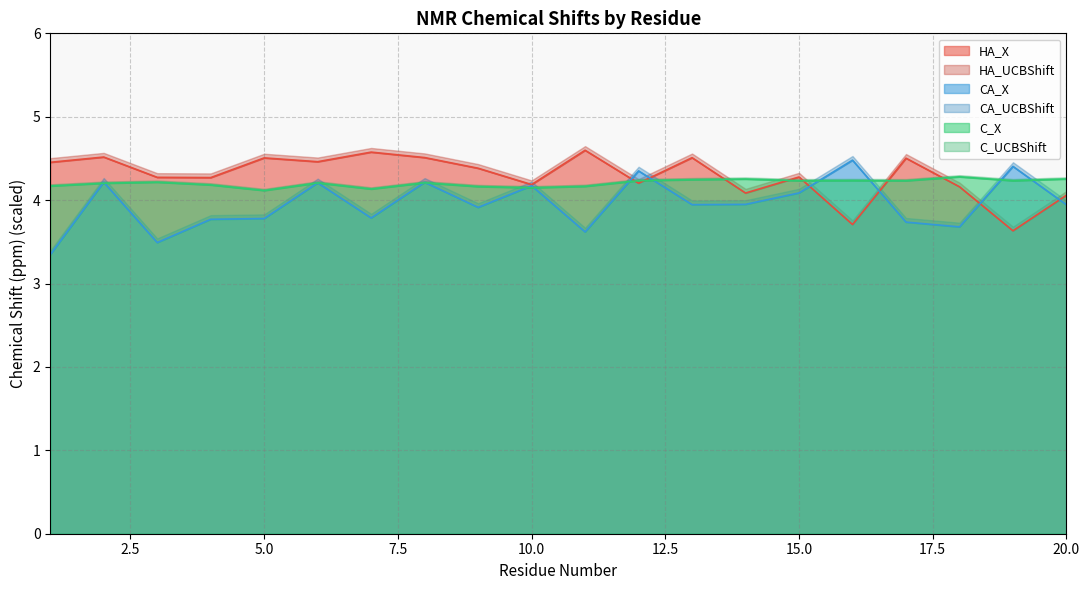

What is the minimum value for HA_X?

3.6